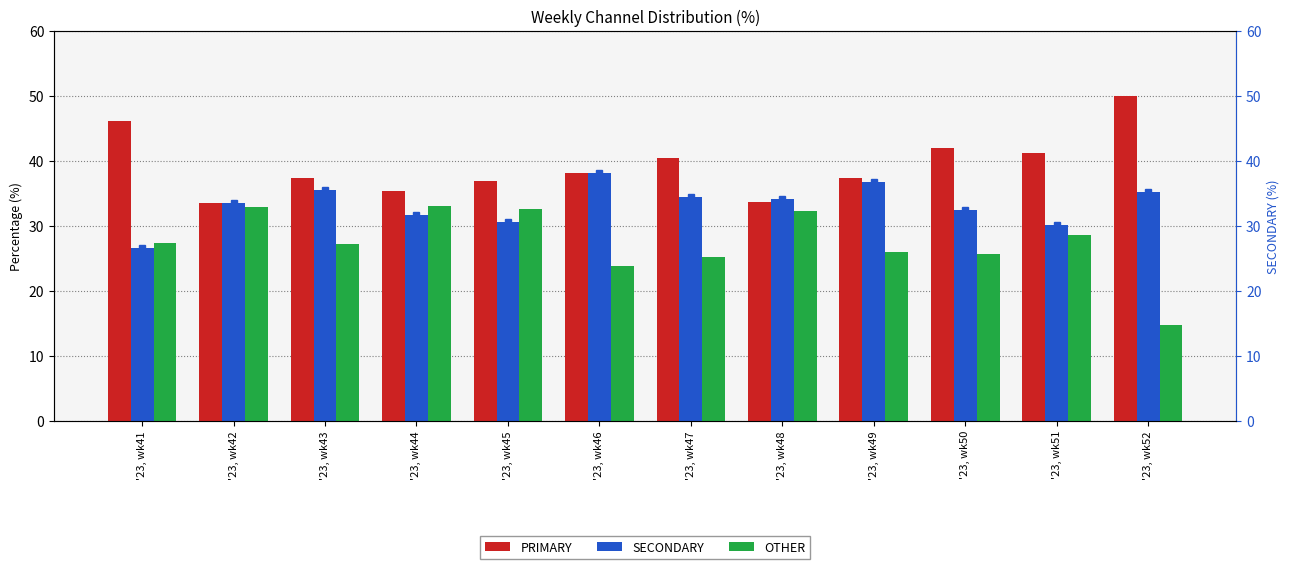

True or false: SECONDARY (marker) has a value of 35.2 at '23, wk52.

True